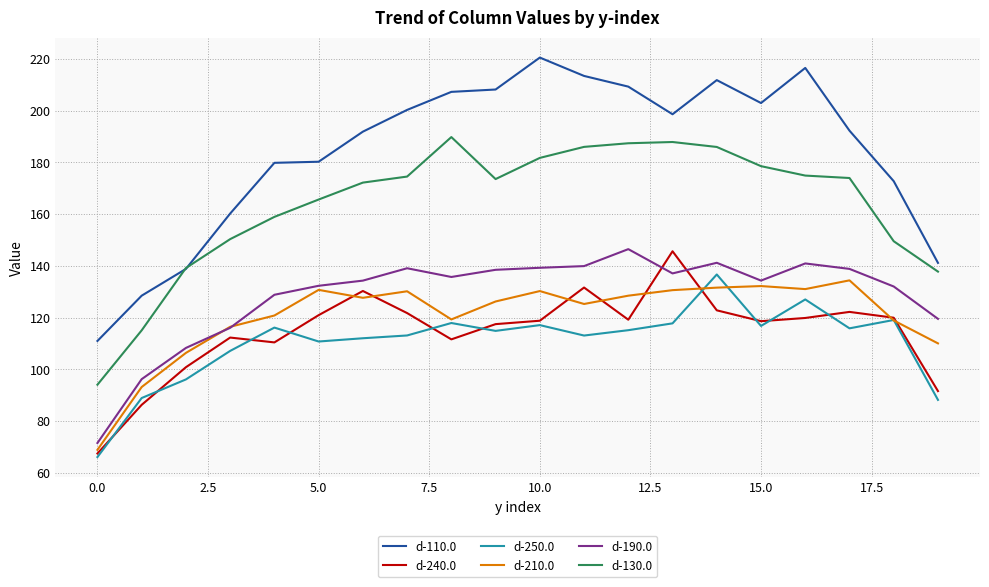

Which series has the largest range (max minus min)?

d-110.0